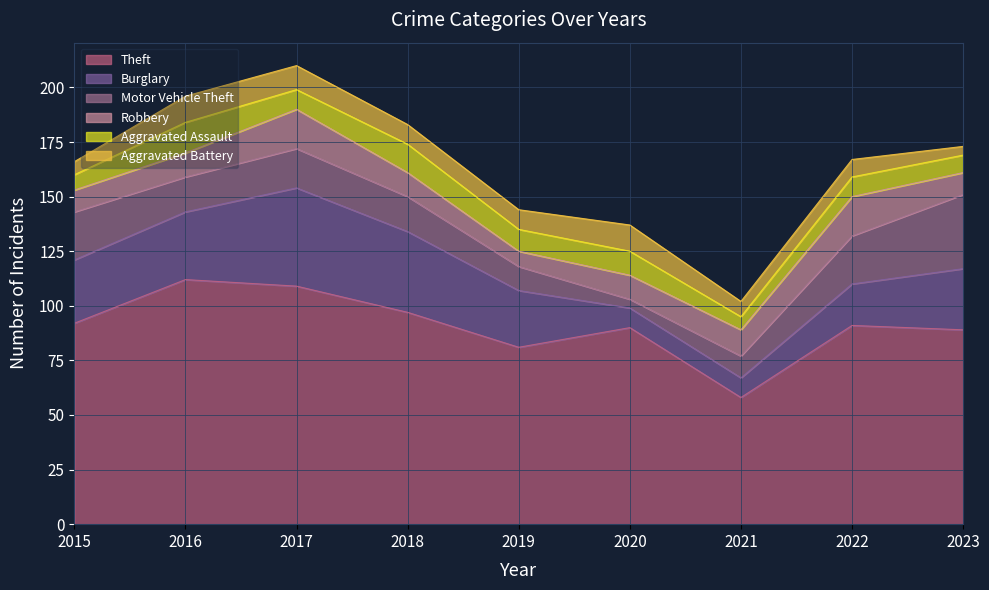

Reading left to right, transcribe all the data shown in this chart.

Theft: 2015=92	2016=112	2017=109	2018=97	2019=81	2020=90	2021=58	2022=91	2023=89
Burglary: 2015=29	2016=31	2017=45	2018=37	2019=26	2020=9	2021=9	2022=19	2023=28
Motor Vehicle Theft: 2015=22	2016=16	2017=18	2018=16	2019=11	2020=4	2021=10	2022=22	2023=34
Robbery: 2015=10	2016=11	2017=18	2018=11	2019=7	2020=11	2021=12	2022=18	2023=10
Aggravated Assault: 2015=7	2016=14	2017=9	2018=13	2019=10	2020=11	2021=6	2022=9	2023=8
Aggravated Battery: 2015=6	2016=12	2017=11	2018=9	2019=9	2020=12	2021=7	2022=8	2023=4